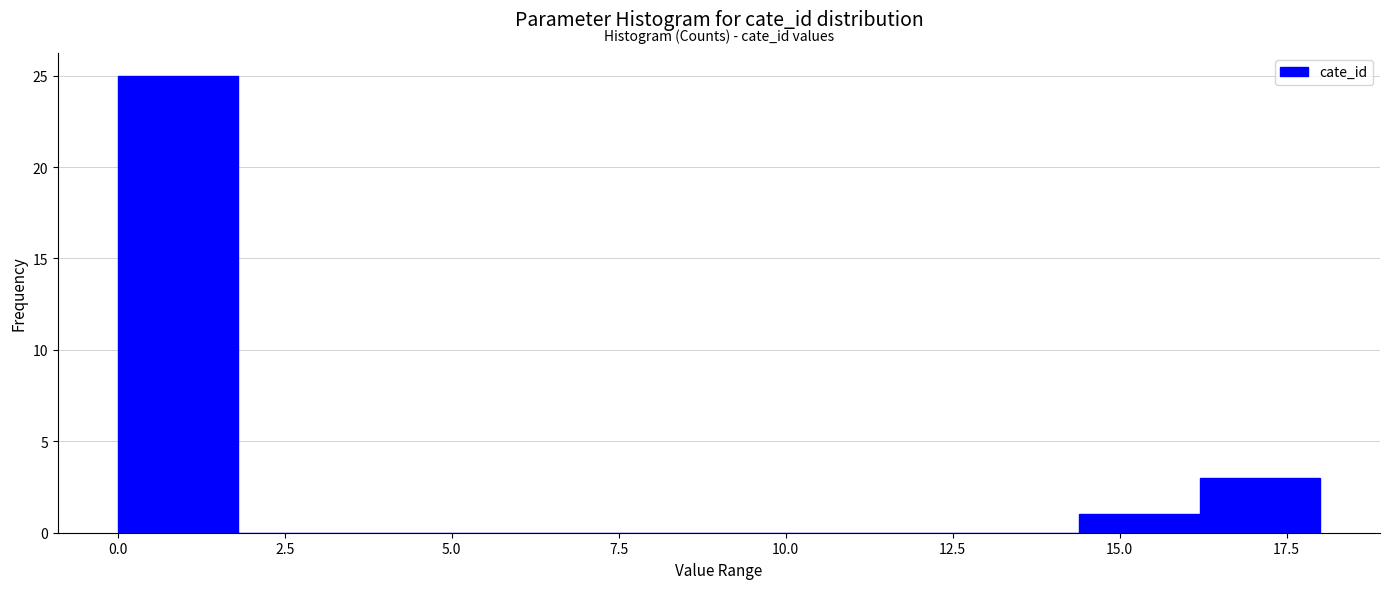

Read against the x-axis, roughly where is the centre of the tallest bar?

1.0